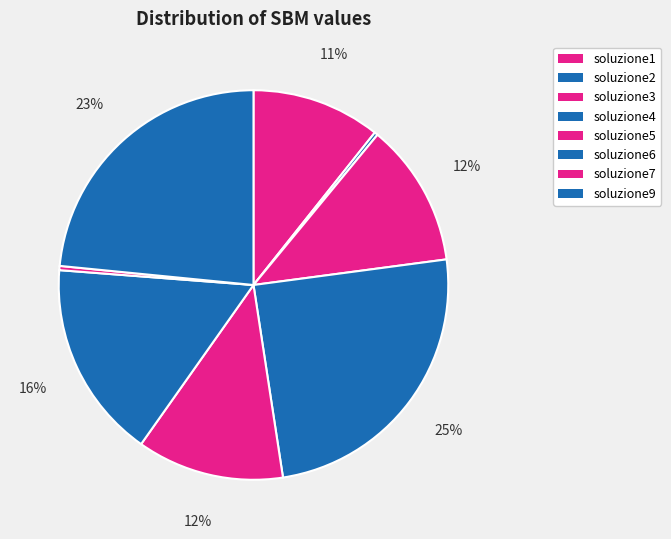

Count the number of slices in the pie.

8